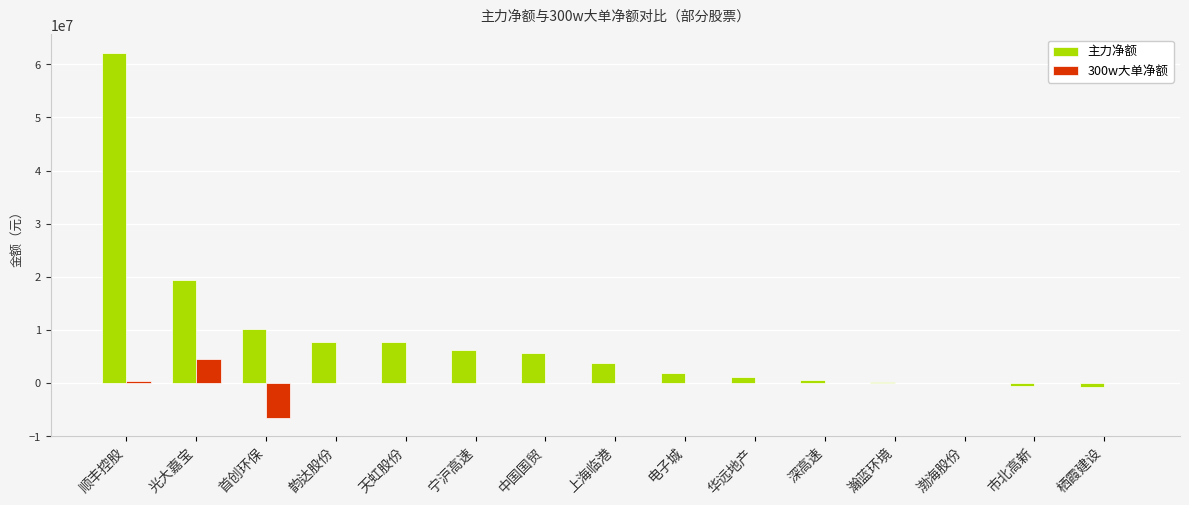

The value of 300w大单净额 at 深高速 is -3645850. True or false?

False